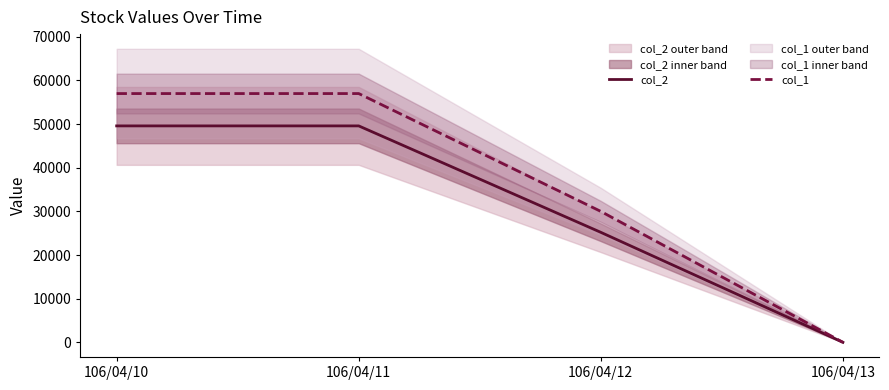

At which label is col_2 closest to 24795?

106/04/12